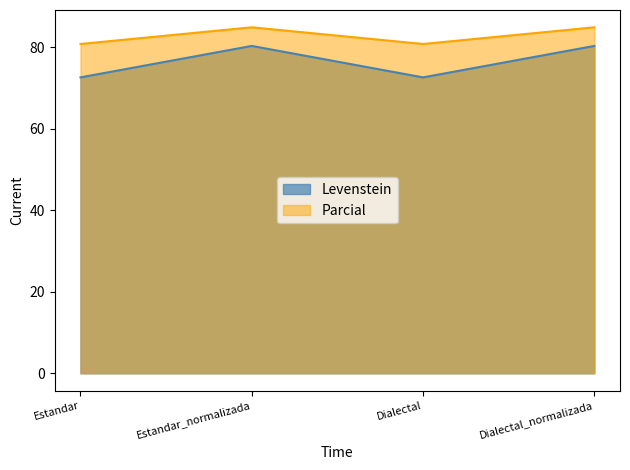

How many values in the Levenstein series exceed 80?

2